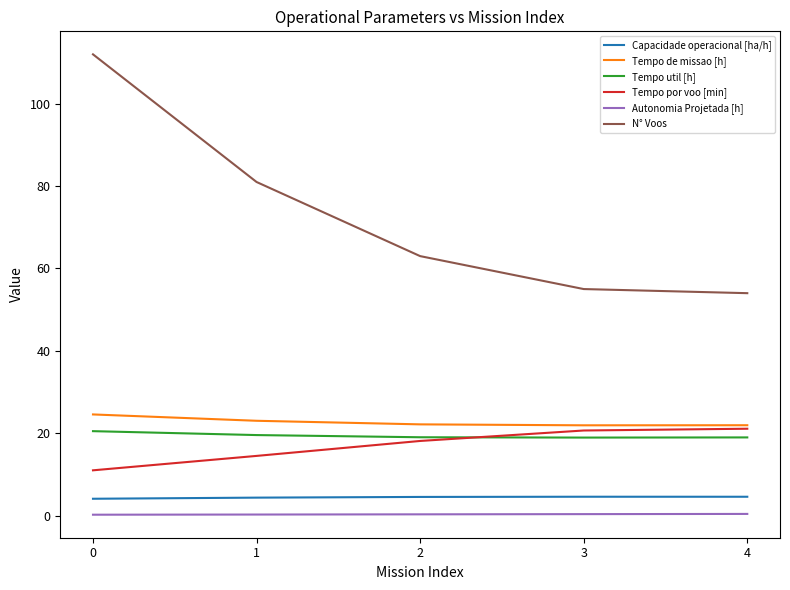

What is the maximum value shown in the chart?

112.0